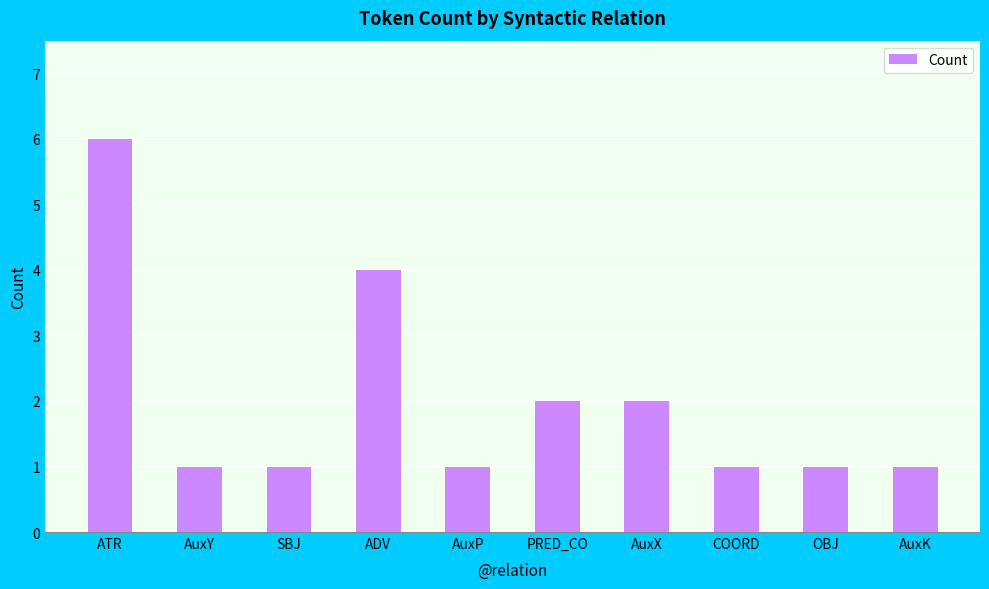

Are the bars horizontal?

No